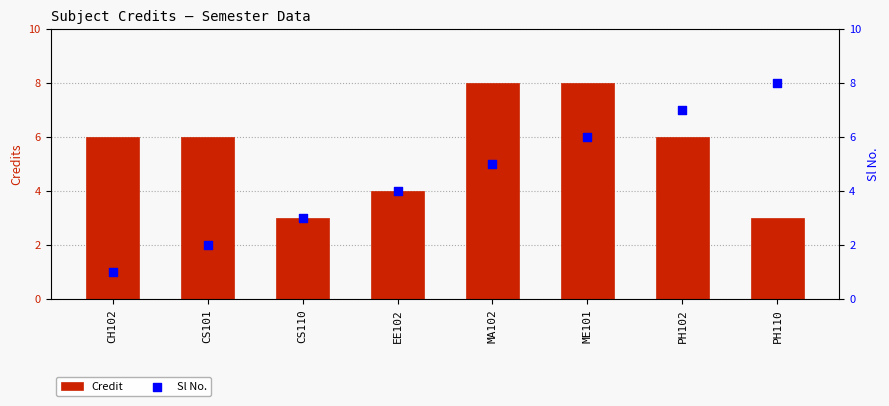

Which series contains the lowest Y value?

Sl No.